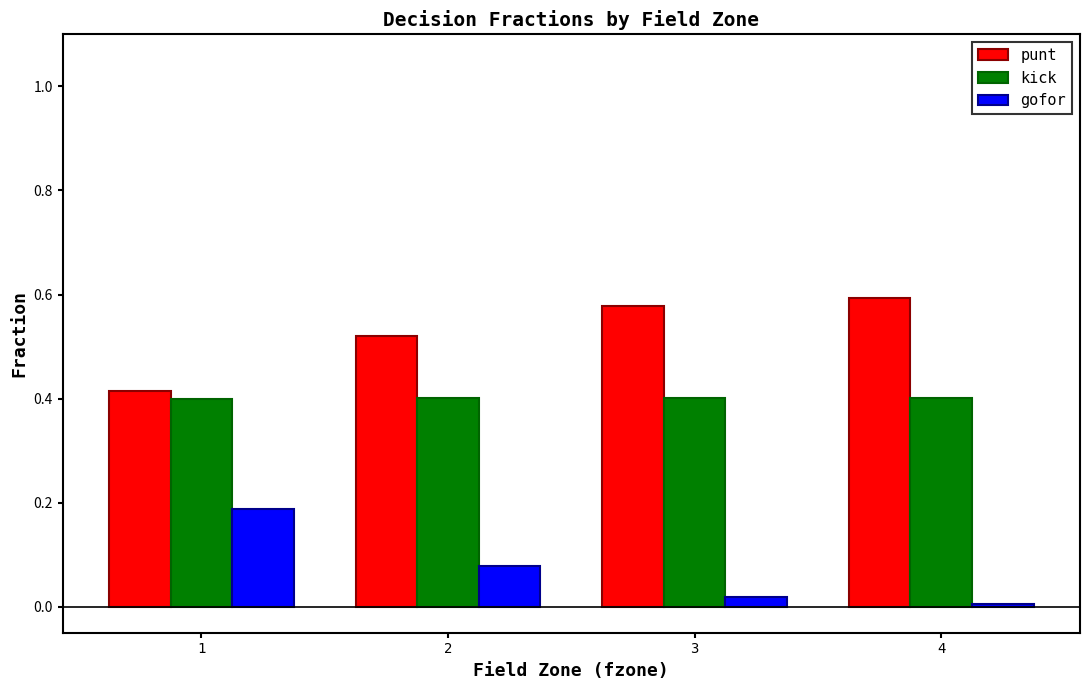

Rank the series by their maximum value, from lowest to highest.

gofor, kick, punt